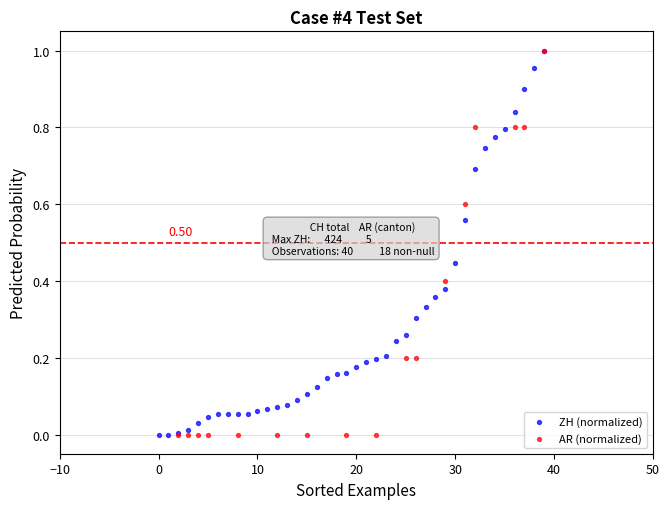

What are all the series names shown in the legend?

ZH (normalized), AR (normalized)